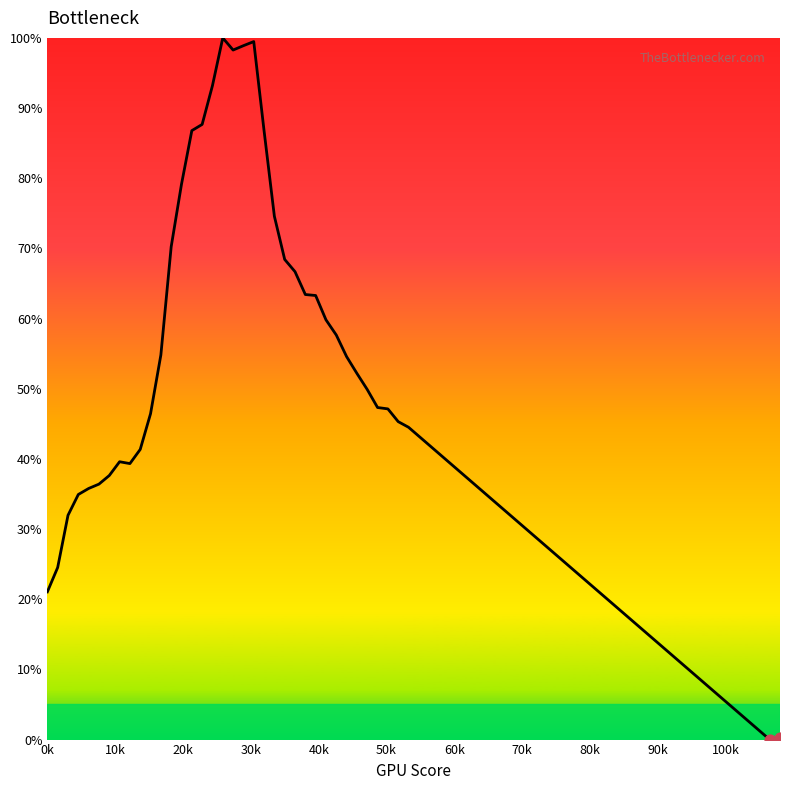

What is the greatest value displayed?

100.0